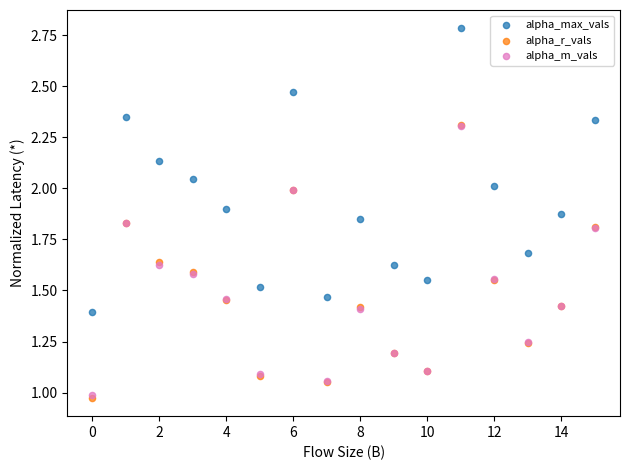

Which series has the largest Y range (max minus min)?

alpha_max_vals